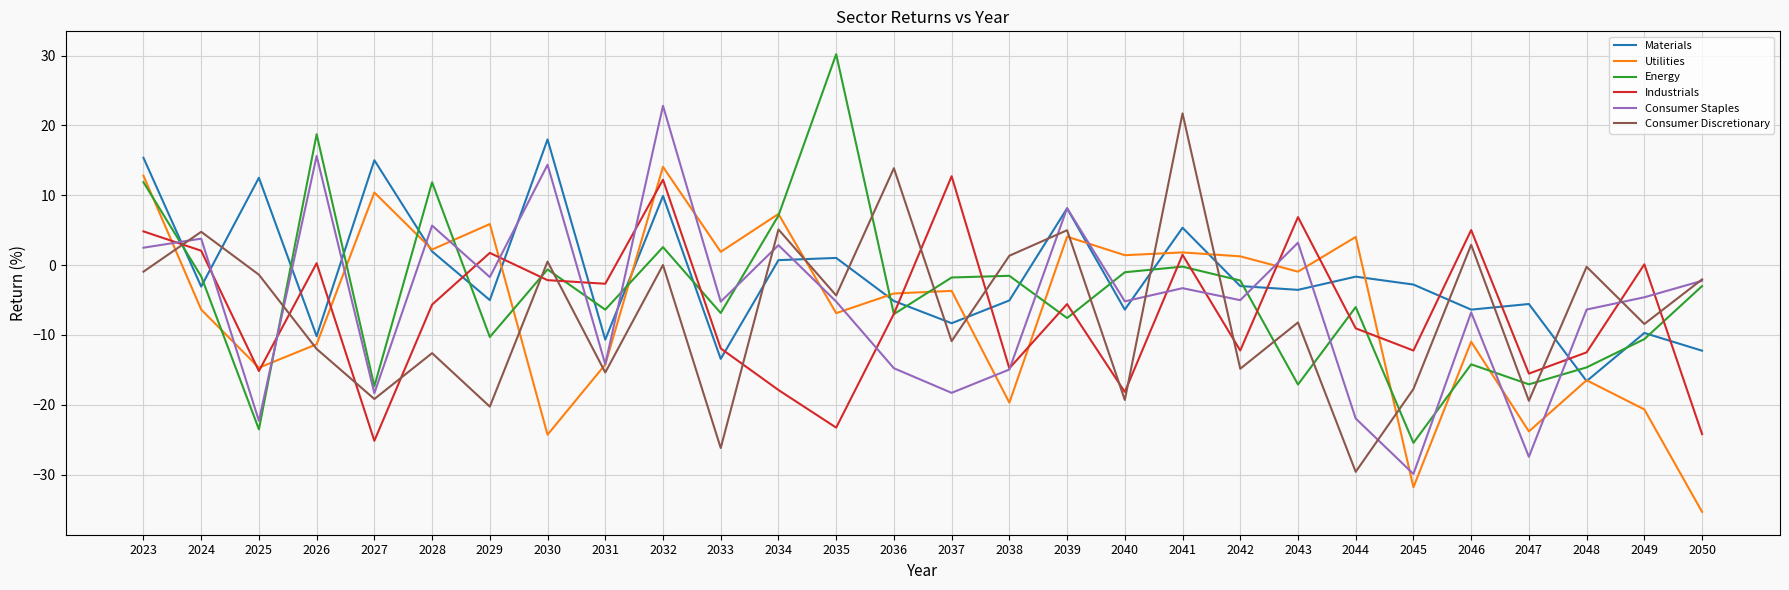

What are all the series names shown in the legend?

Materials, Utilities, Energy, Industrials, Consumer Staples, Consumer Discretionary